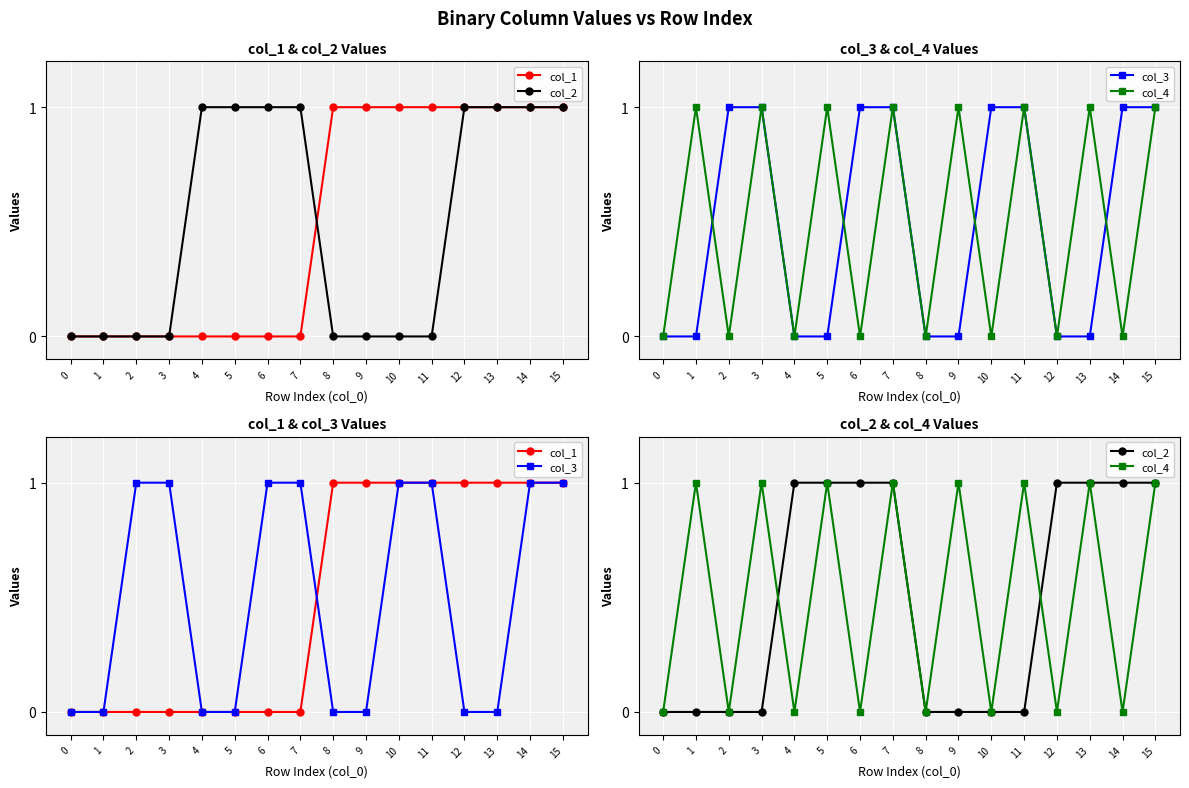

Rank the series by their maximum value, from highest to lowest.

col_1, col_2, col_3, col_4